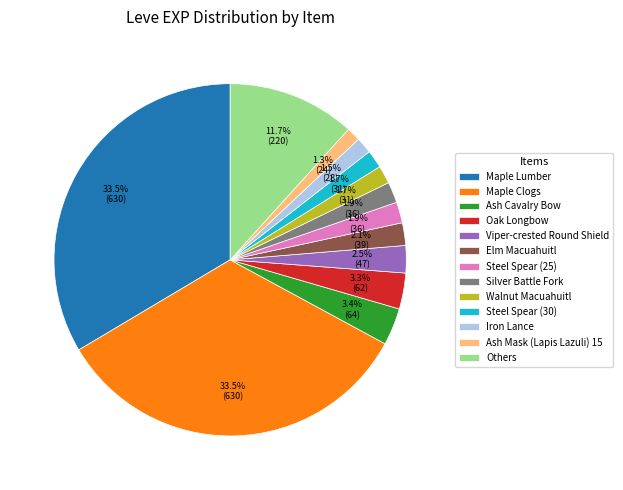

Is it true that Silver Battle Fork is 7% of the pie?

False